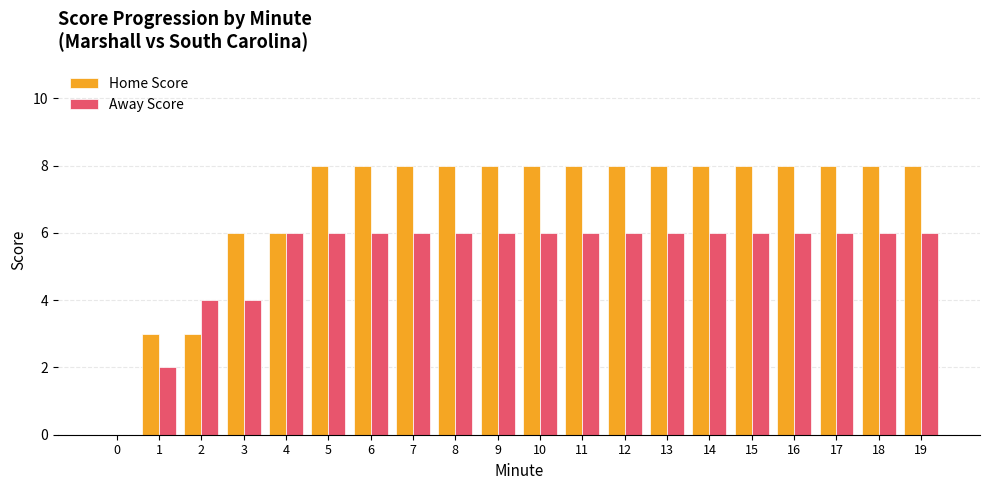

Reading left to right, list all the values displayed in this chart.

Home Score: 0=0	1=3	2=3	3=6	4=6	5=8	6=8	7=8	8=8	9=8	10=8	11=8	12=8	13=8	14=8	15=8	16=8	17=8	18=8	19=8
Away Score: 0=0	1=2	2=4	3=4	4=6	5=6	6=6	7=6	8=6	9=6	10=6	11=6	12=6	13=6	14=6	15=6	16=6	17=6	18=6	19=6